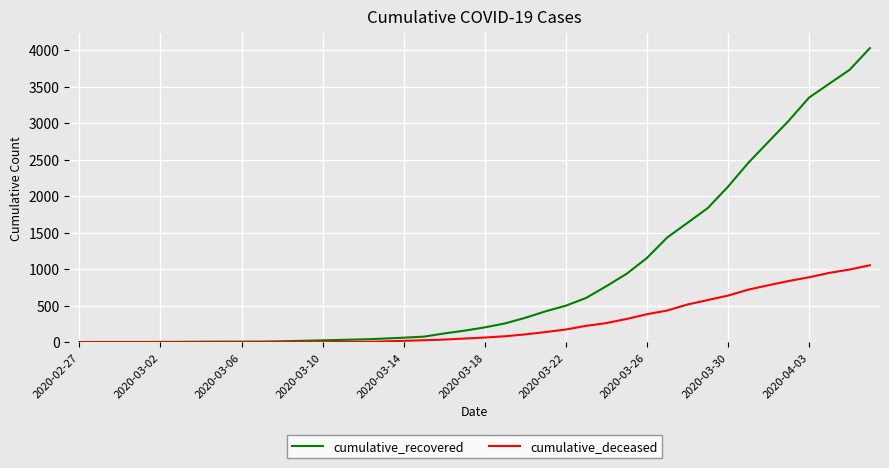

Which series has the largest range (max minus min)?

cumulative_recovered